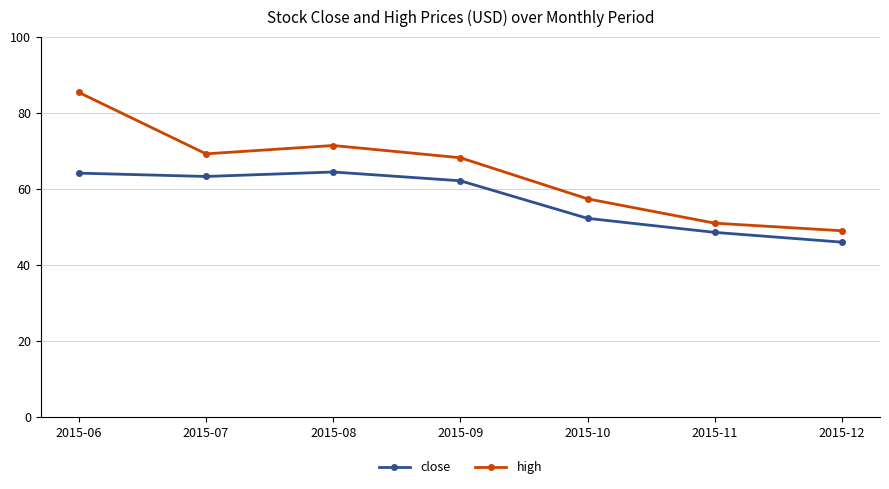

At how many categories does at least one series exceed 75?

1